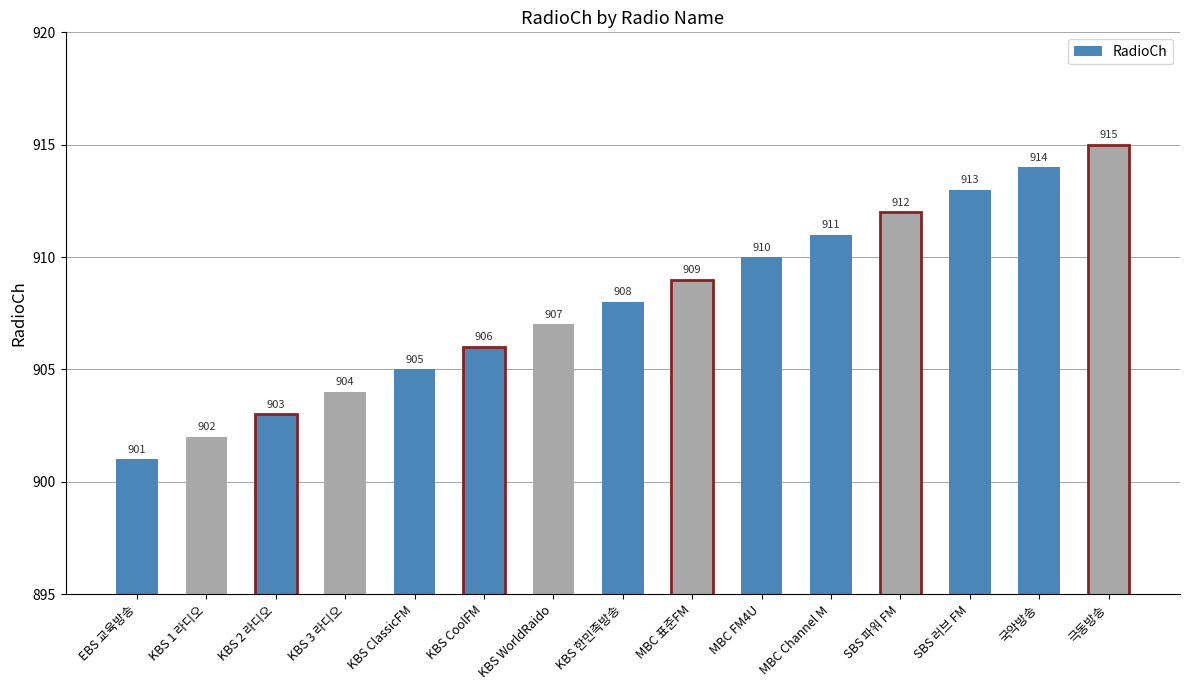

What is the label of the 9th bar from the right?

KBS WorldRaido